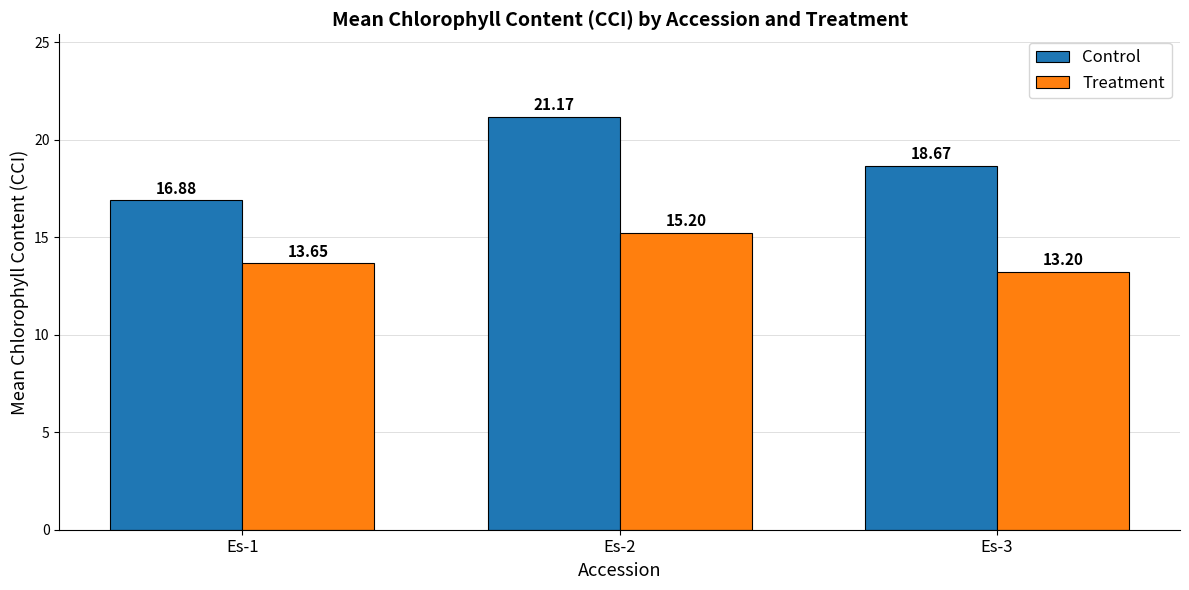

What is the difference between the maximum and minimum values in the Treatment series?

2.0